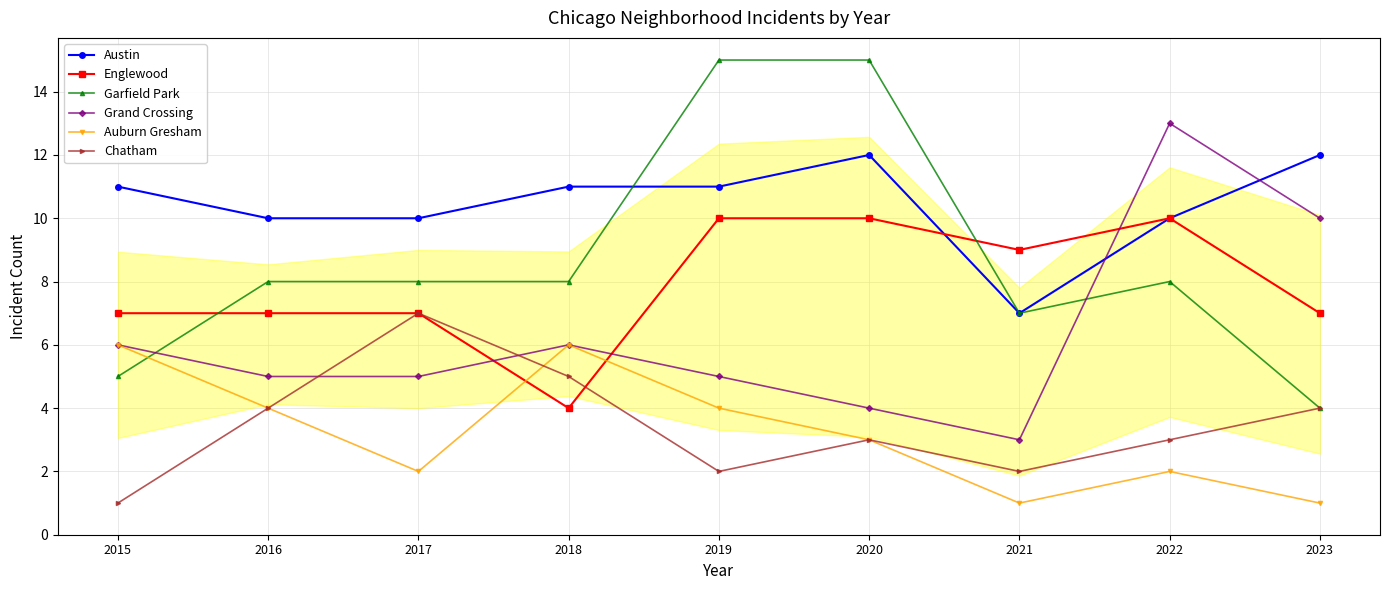

What is the difference between the maximum and minimum values in the Auburn Gresham series?

5